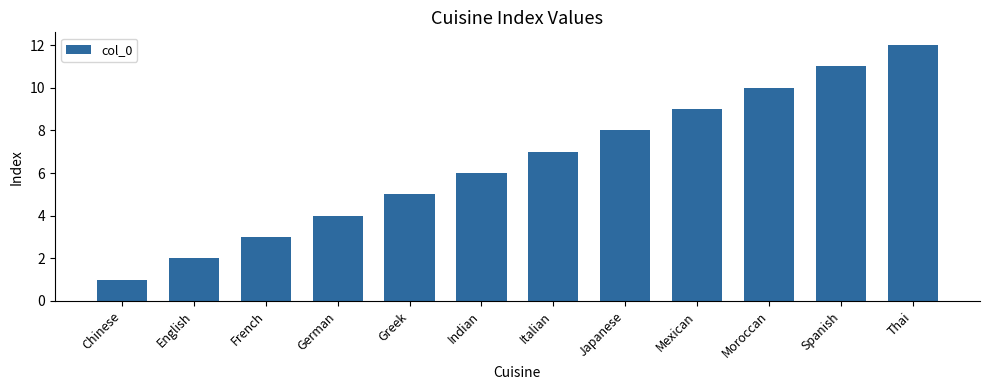

What is the sum of the values at Italian and Spanish?

18